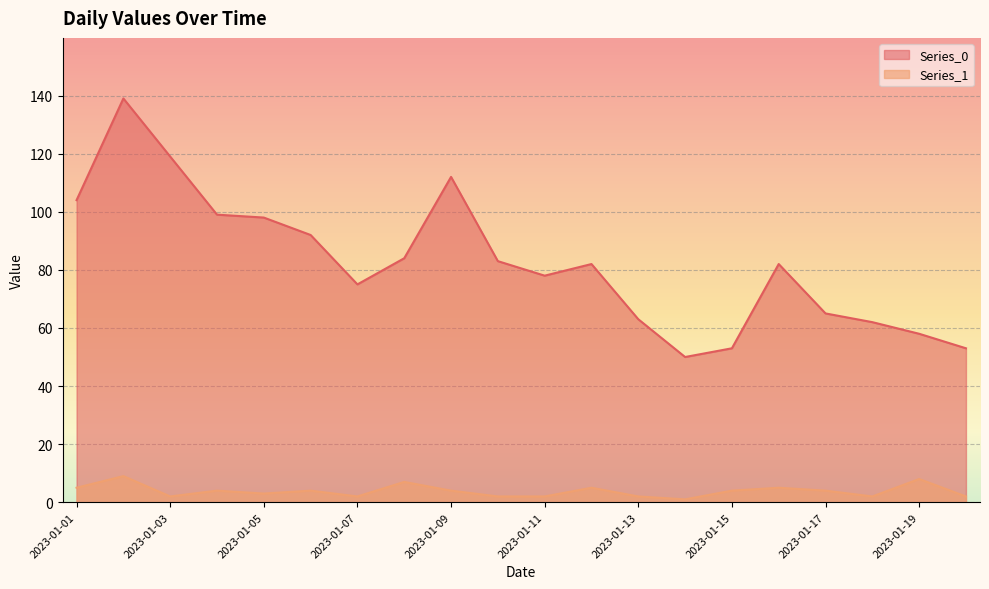

Which has a higher value, 2023-01-12 or 2023-01-01?

2023-01-01